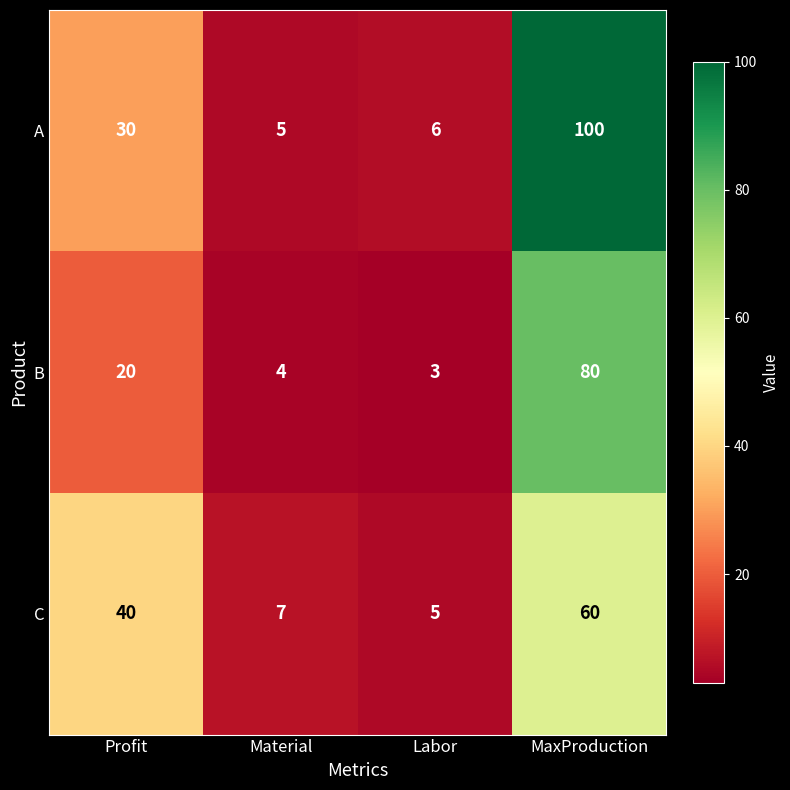

Between Profit and Material, which series saw the biggest shift?

C